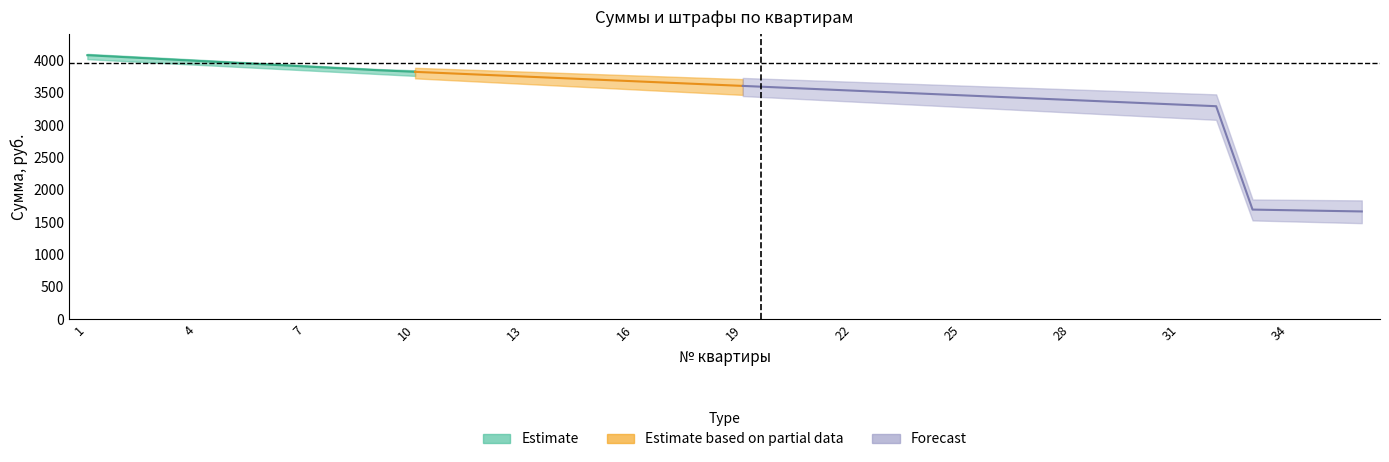

The Сумма (центр) series shows 5329.1 at 15. True or false?

False